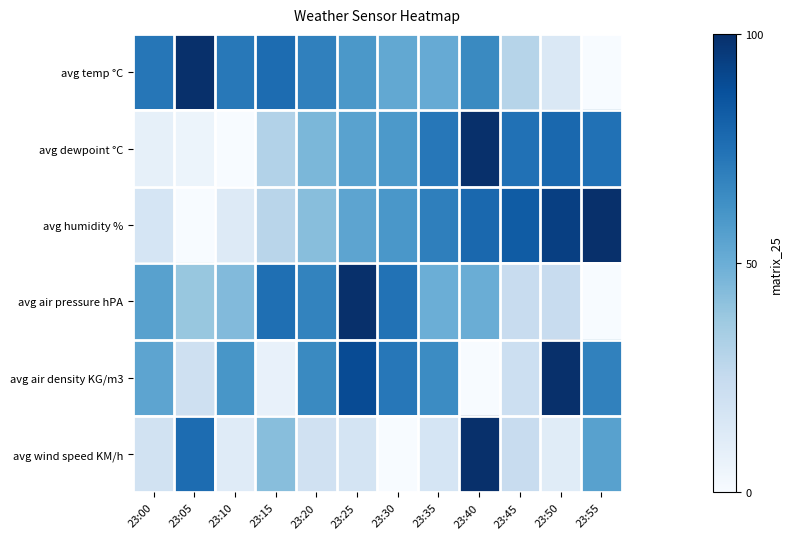

How many distinct data groups are displayed?

6